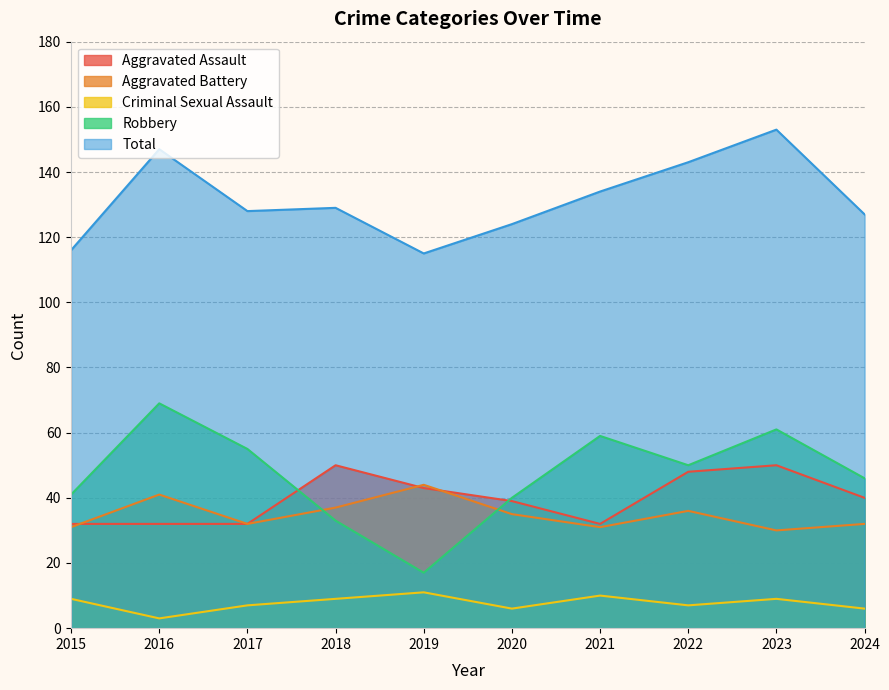

How many values in the Criminal Sexual Assault series exceed 9?

2